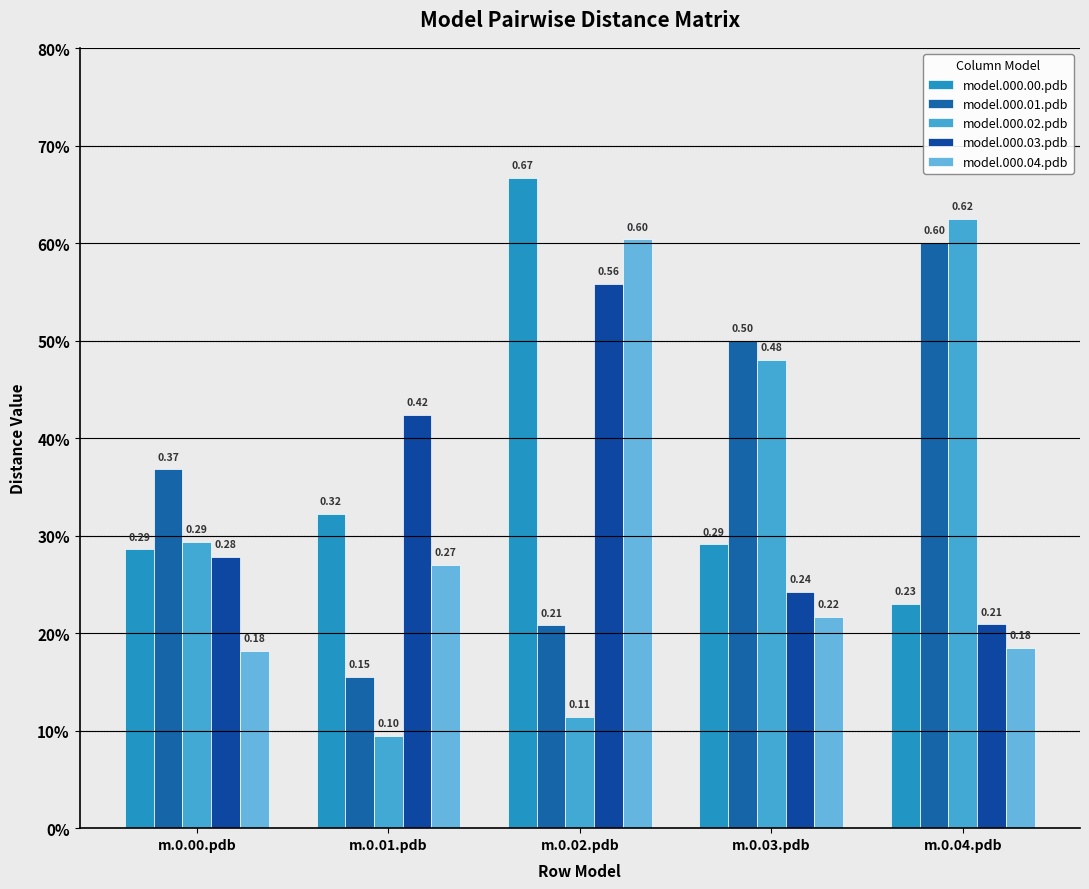

Which label corresponds to the smallest value in the chart?

m.0.01.pdb